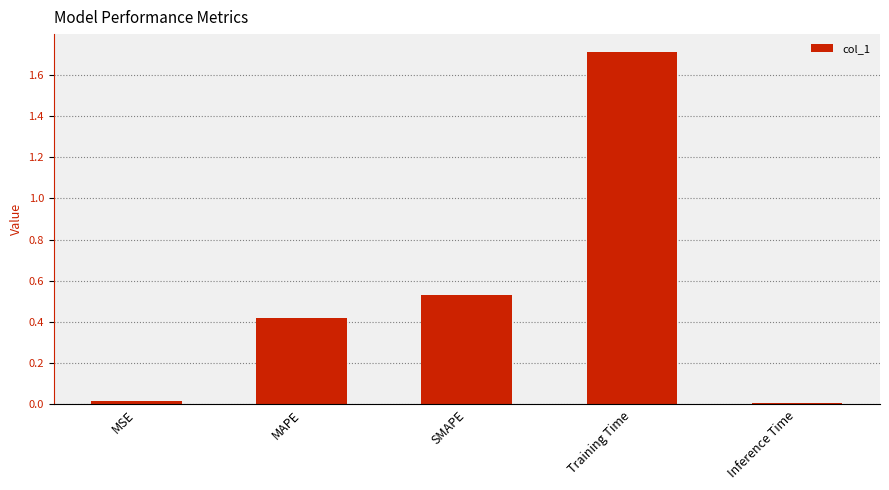

What is the maximum value shown in the chart?

1.7